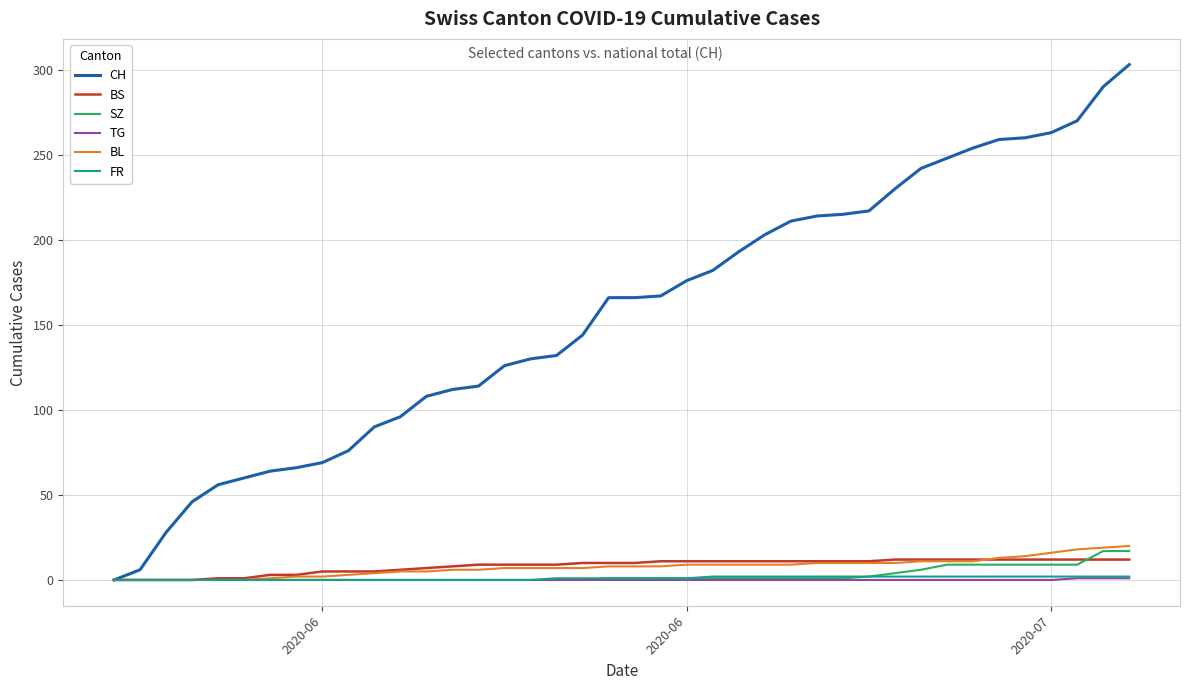

Which series has the largest range (max minus min)?

CH